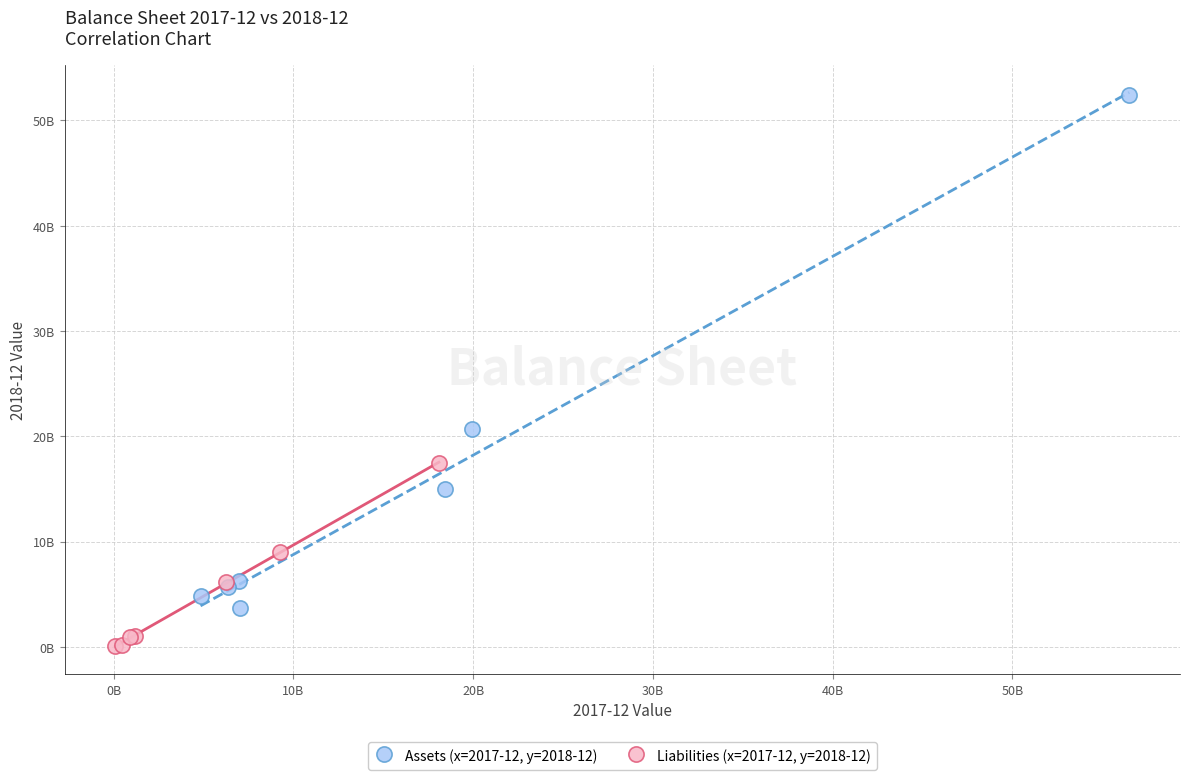

Which series has the widest spread of Y values?

Assets (x=2017-12, y=2018-12)